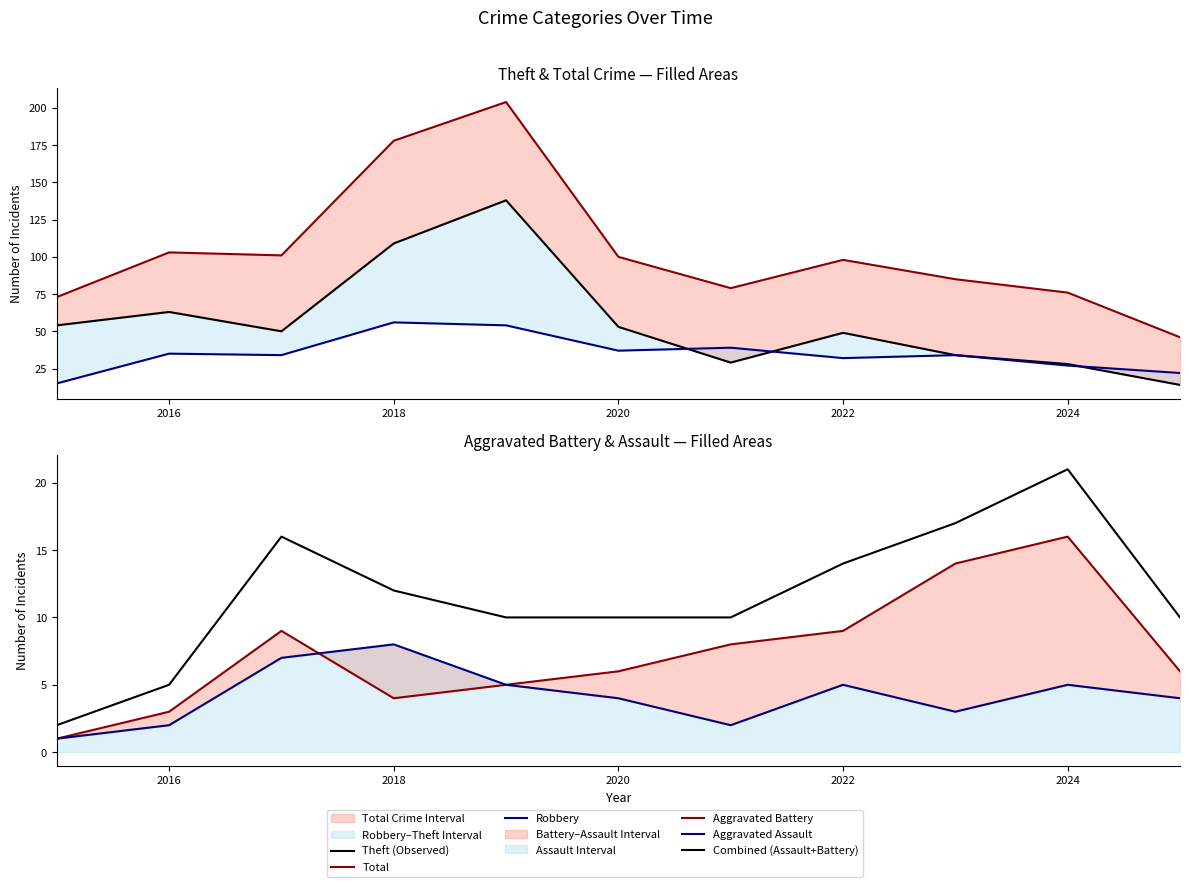

Between 2020 and 10, which series saw the biggest shift?

Total